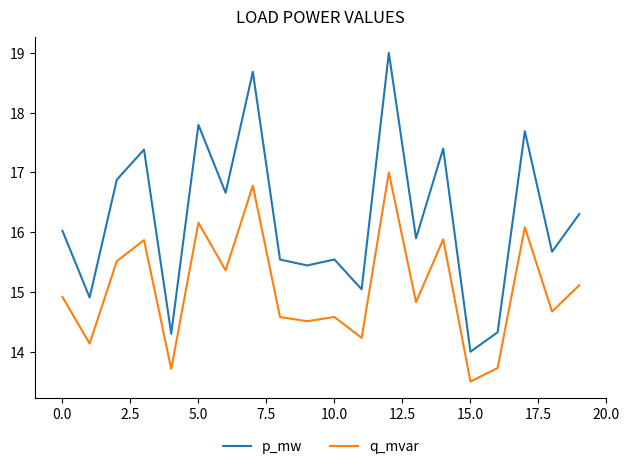

How many interior local valleys does the q_mvar series have?

8